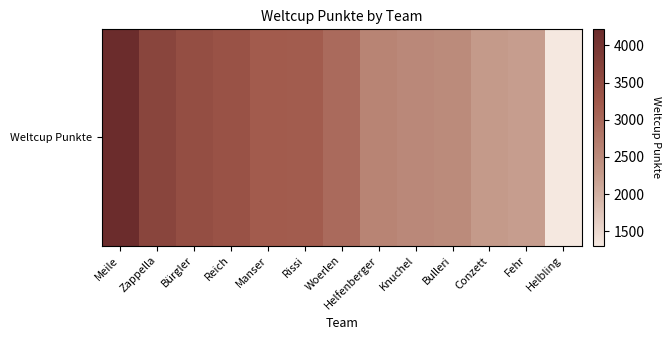

The value at Meile is 1113. True or false?

False